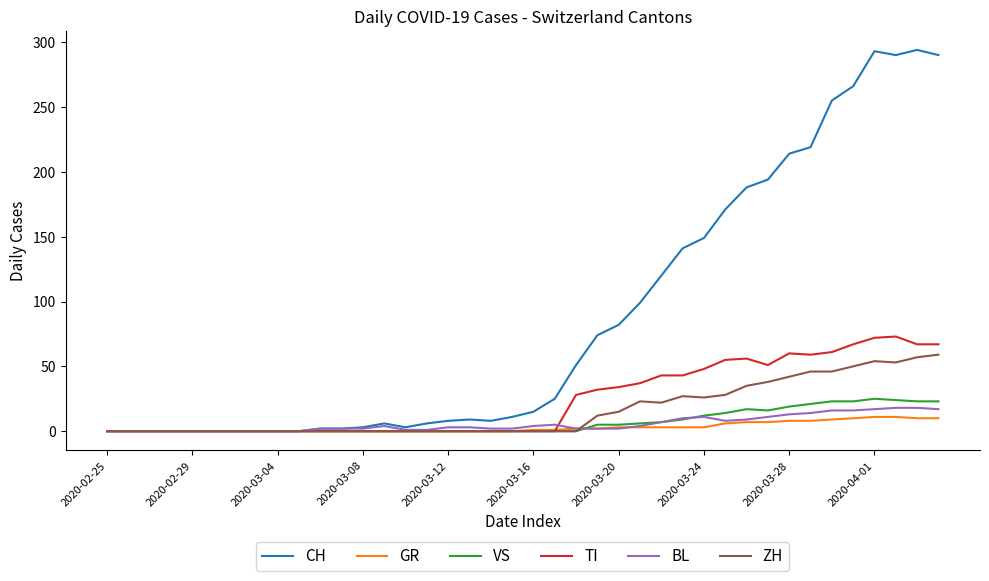

Which series has the largest range (max minus min)?

CH